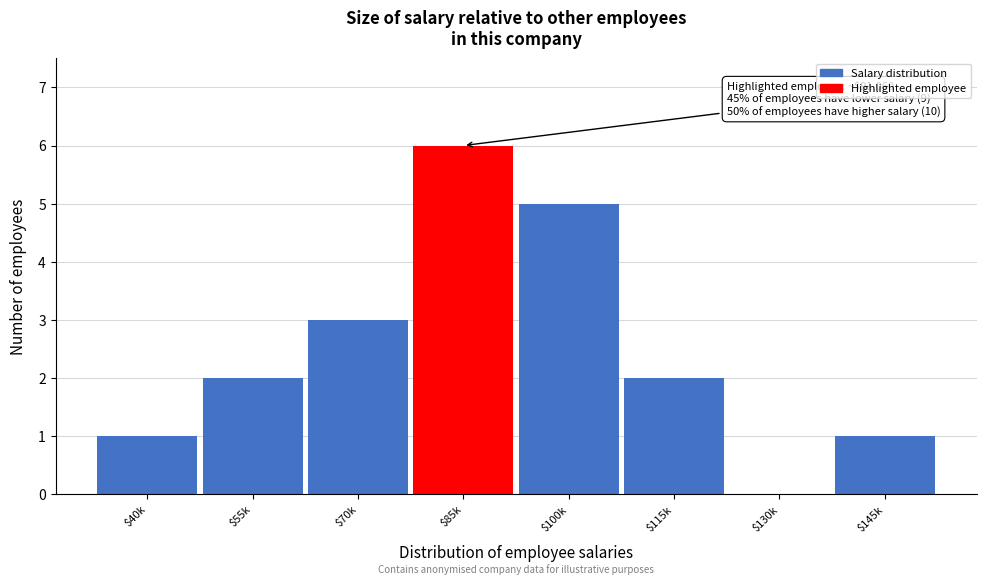

Which label corresponds to the largest value in the chart?

$85k